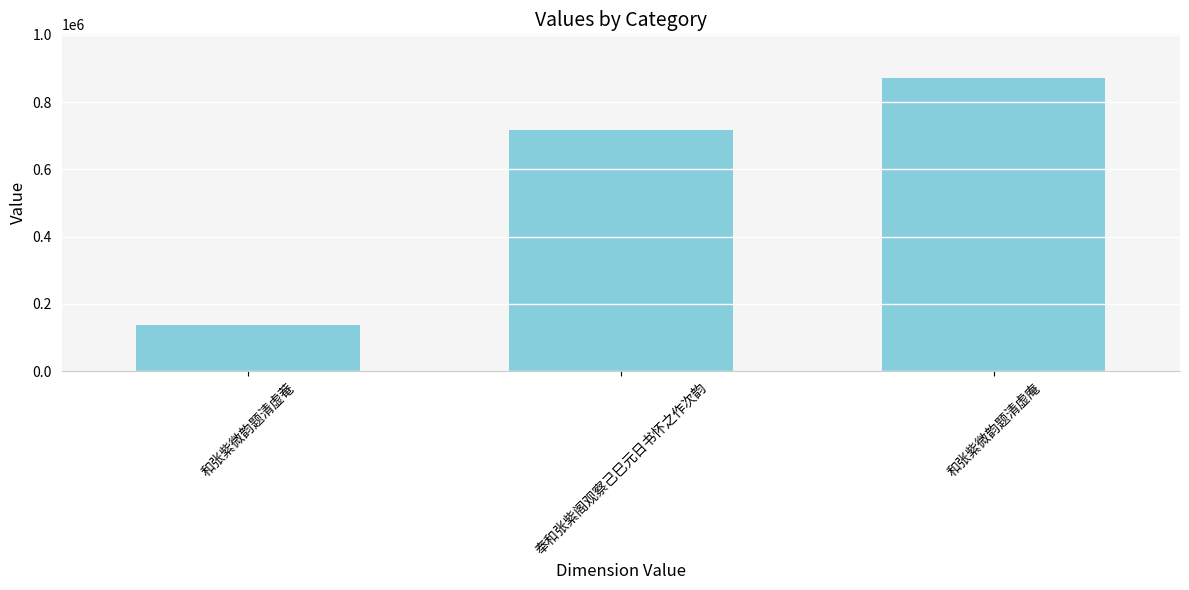

What position from the right is 和张紫微韵题清虚庵?

1